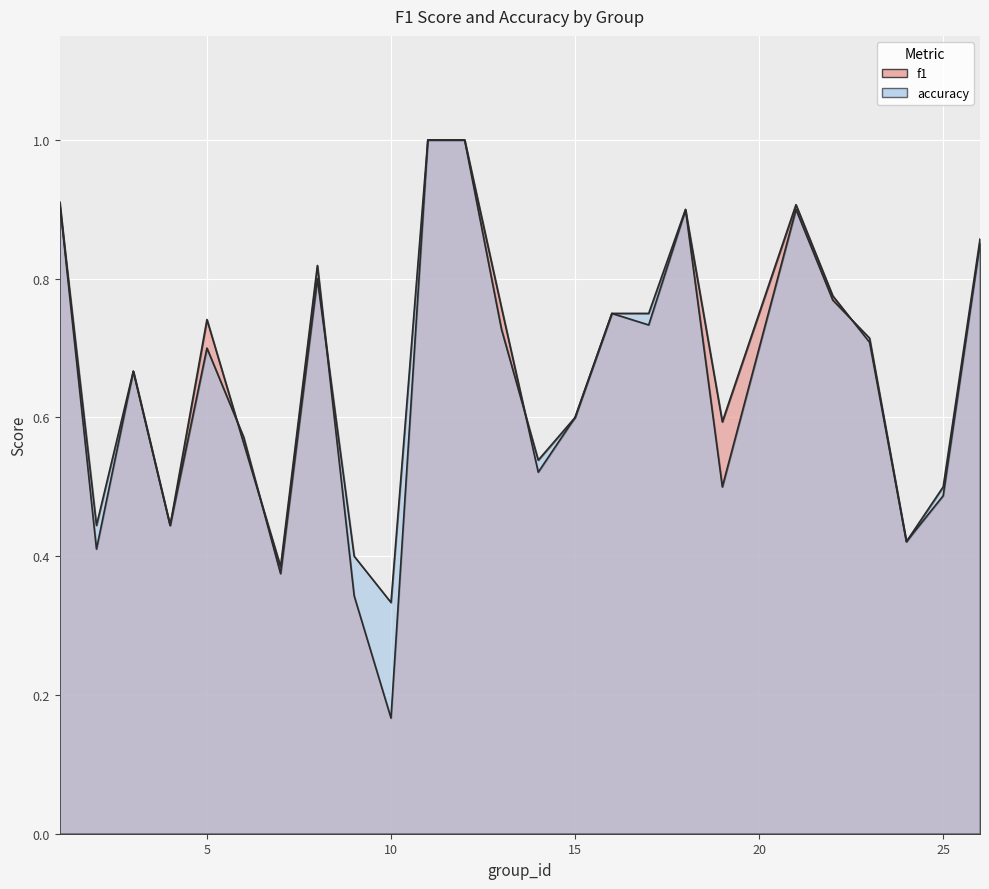

Count the number of data series in this chart.

2